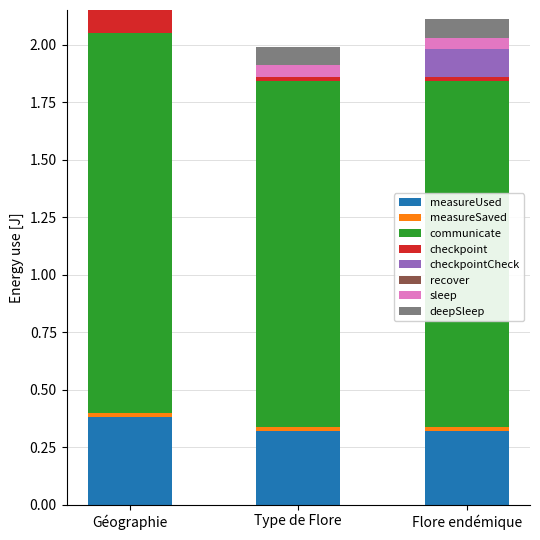

What is the maximum value for measureUsed?

0.4